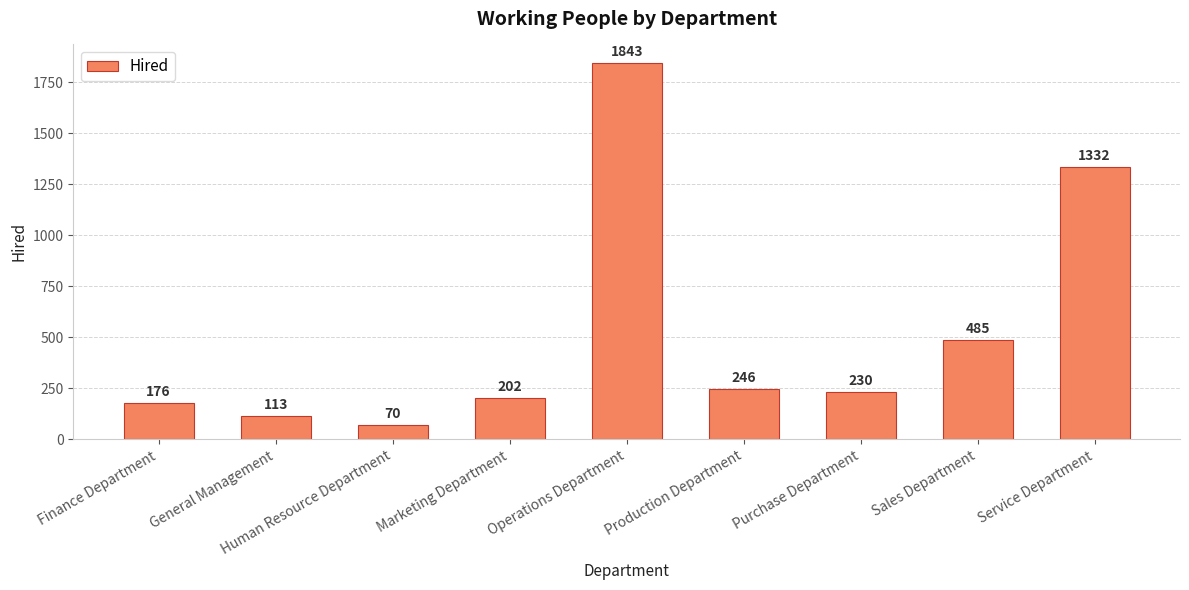

Where is the data nearest to the value 956?

Service Department